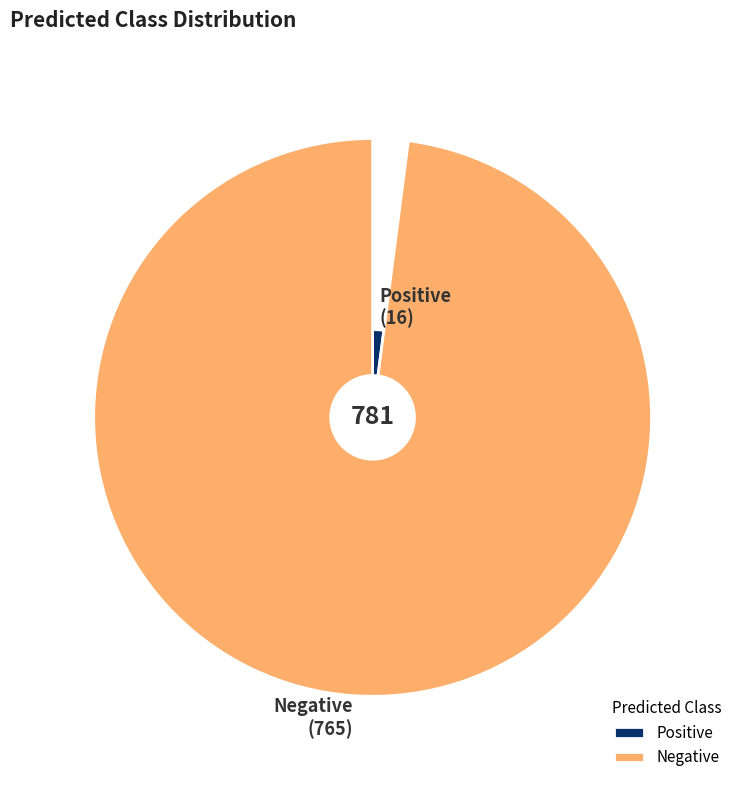

Count the number of slices in the pie.

2